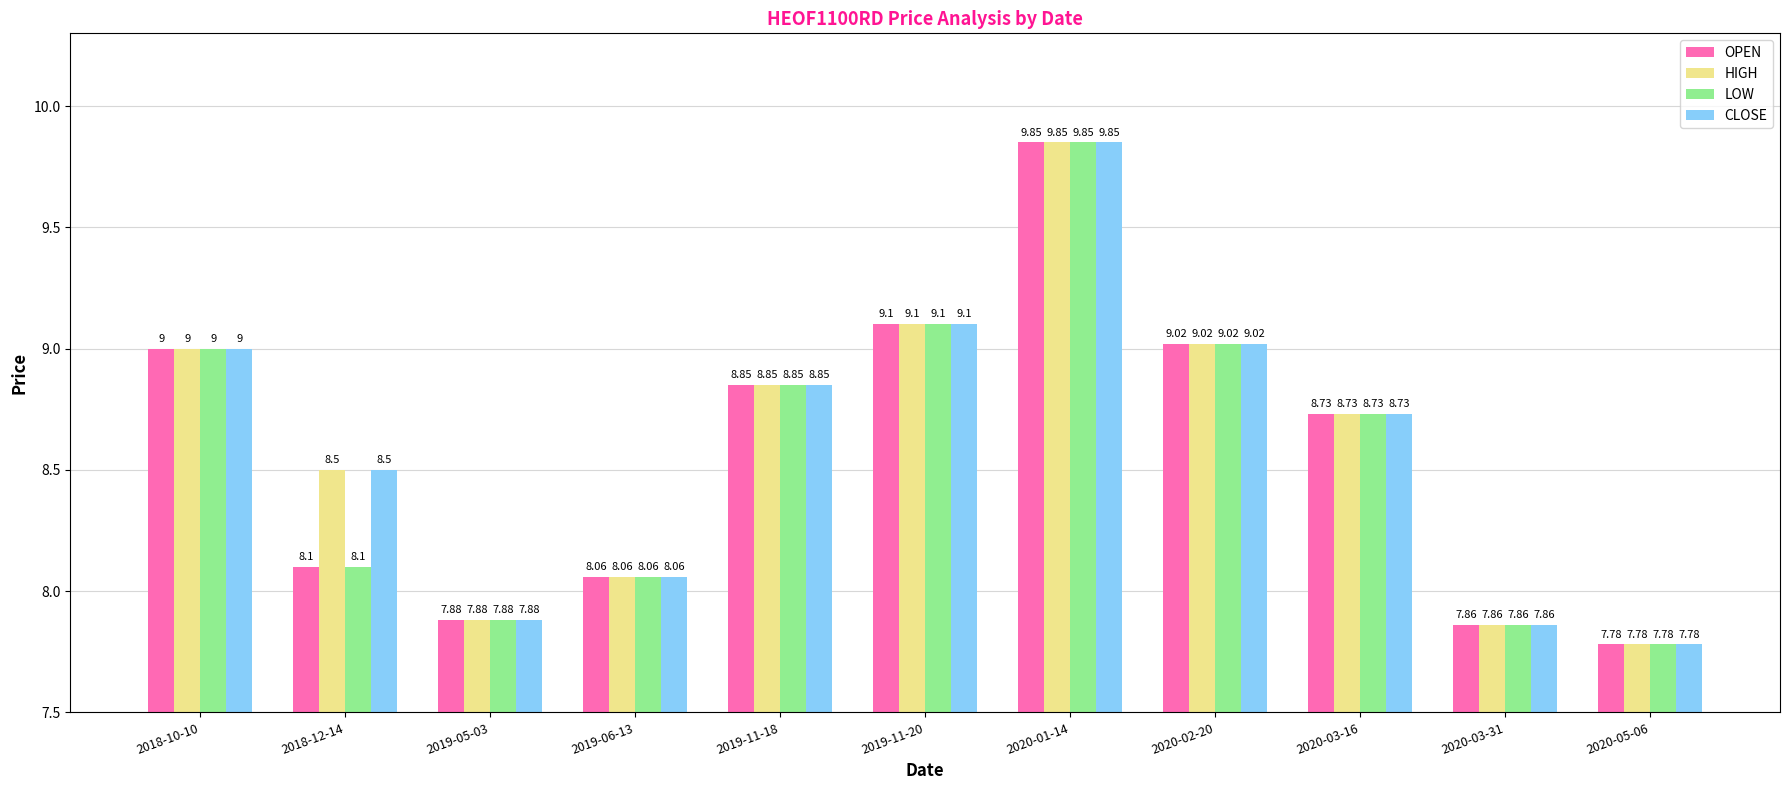

What is the sum of the LOW values at 2020-05-06 and 2018-12-14?

15.9